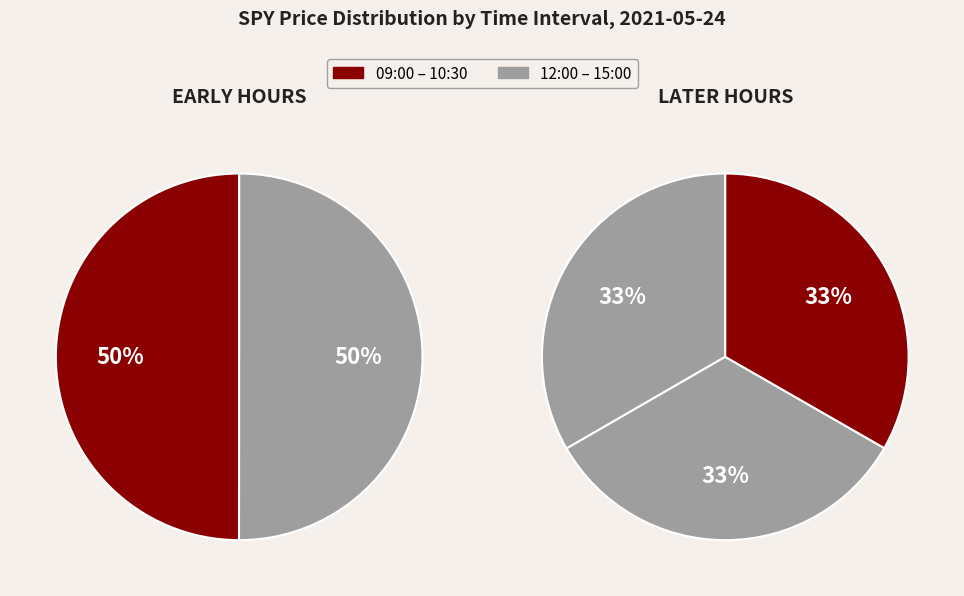

Does 13:30:00 account for over 50% of the chart?

No